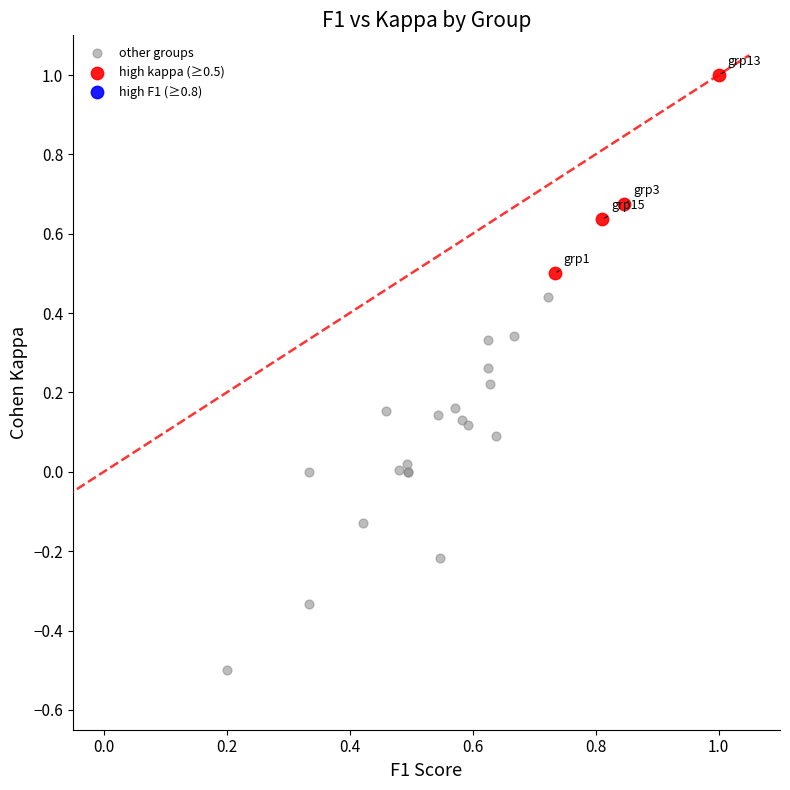

Which series reaches the maximum Y coordinate?

high kappa (≥0.5)